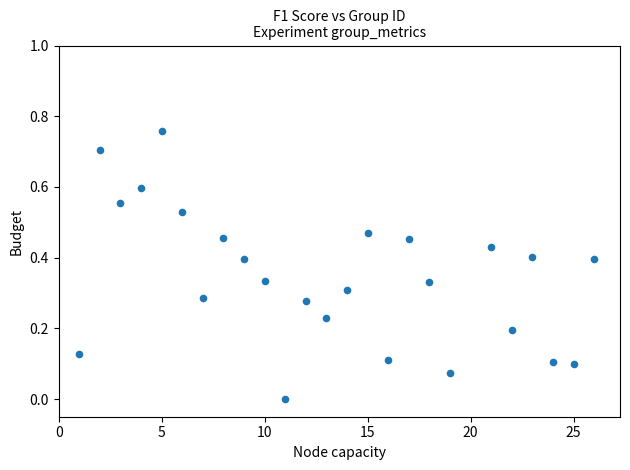

What is the range of X values (max minus min)?

25.0